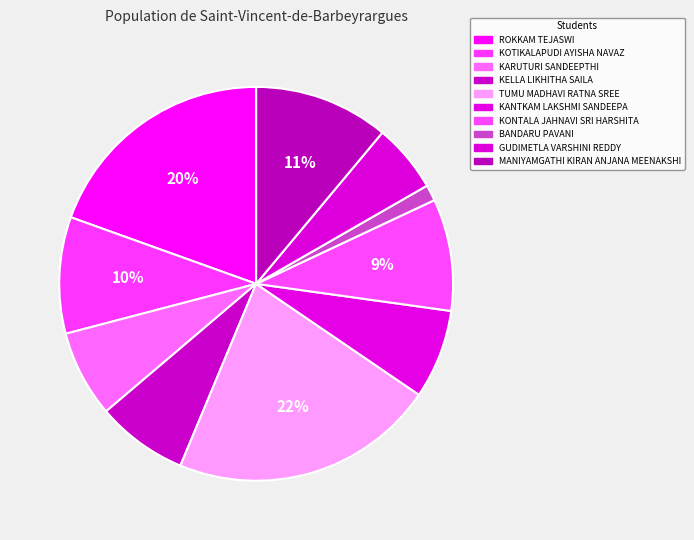

The KOTIKALAPUDI AYISHA NAVAZ slice represents 3% of the pie. True or false?

False